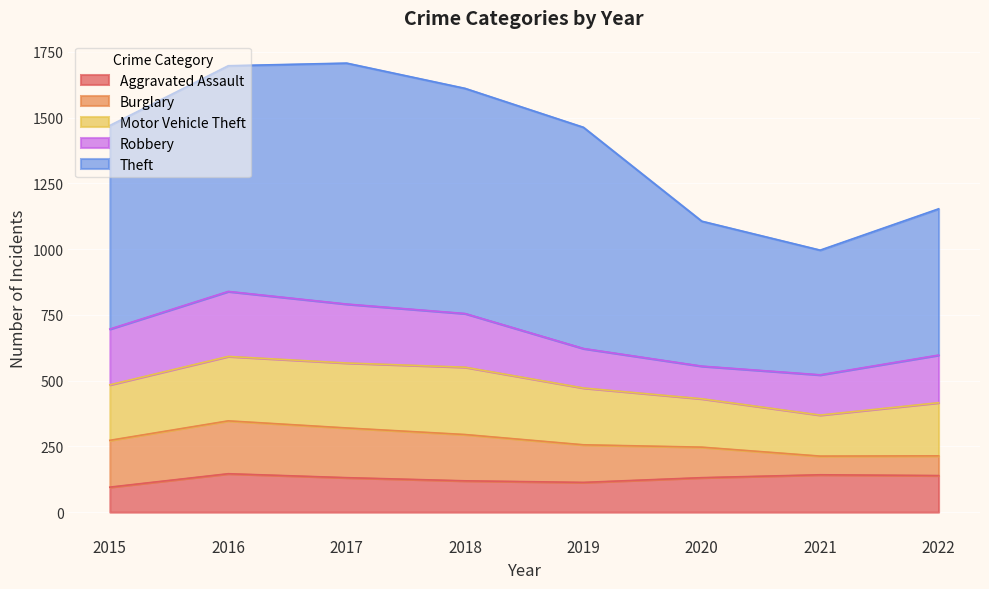

How many values in the Robbery series exceed 204?

3